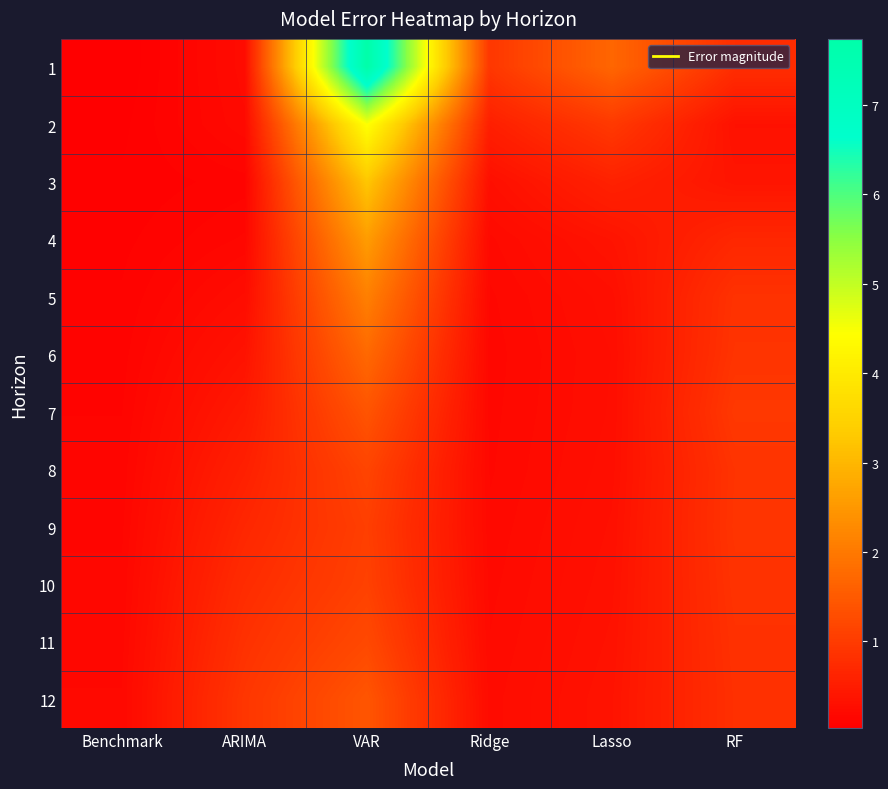

At how many categories does at least one series exceed 2?

1